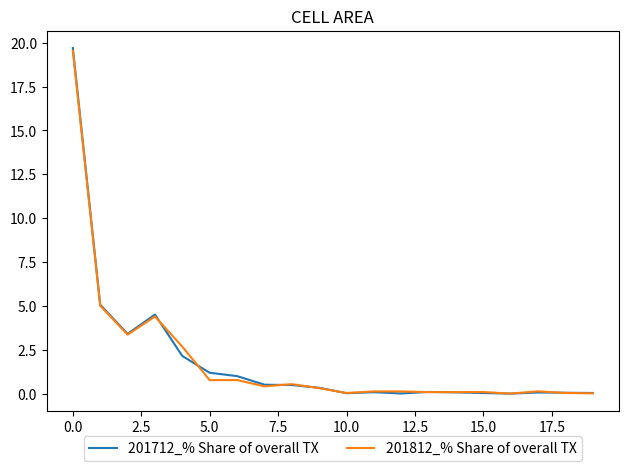

Which series has the largest range (max minus min)?

201712_% Share of overall TX